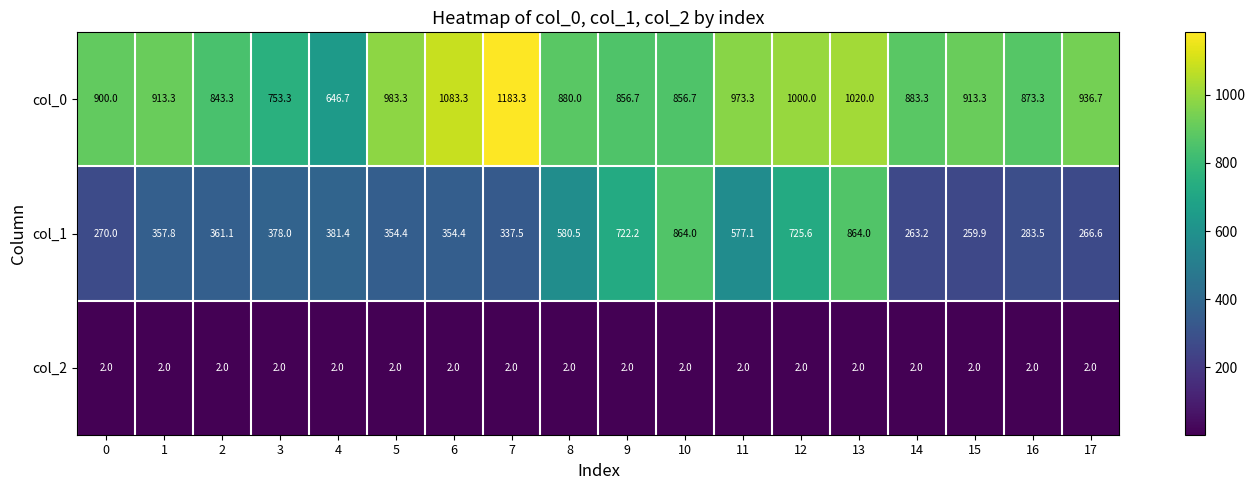

Rank the series at 0 from lowest to highest value.

col_2, col_1, col_0